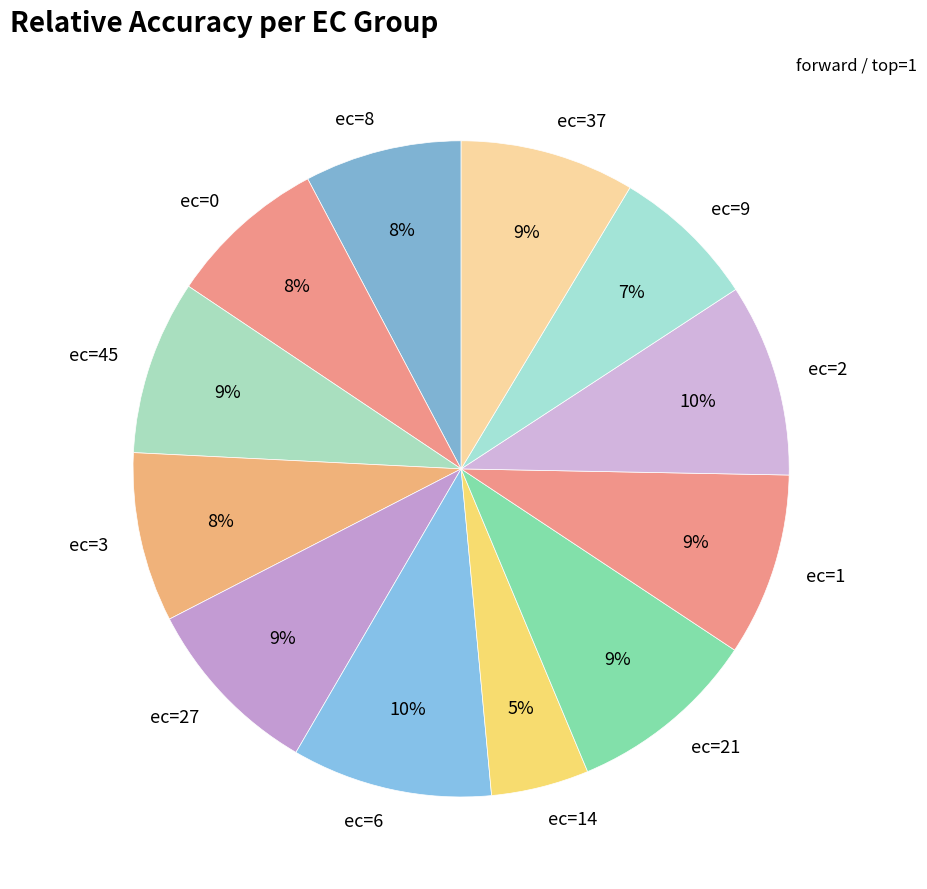

To the nearest percent, what percentage of the pie is ec=27?

9%